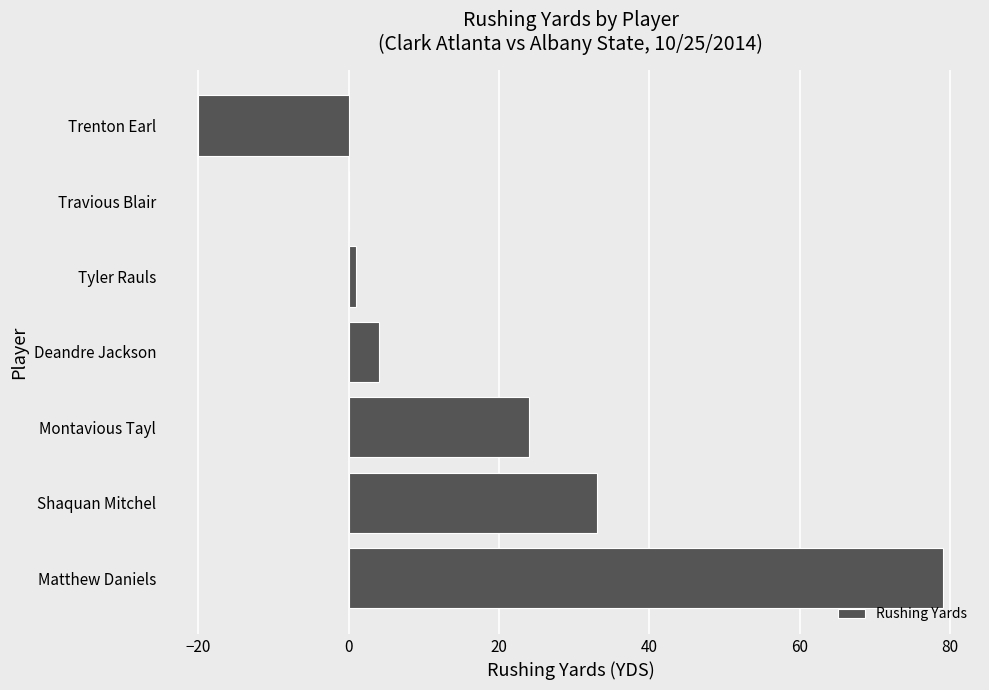

The chart shows a value of 4 at Deandre Jackson. True or false?

True